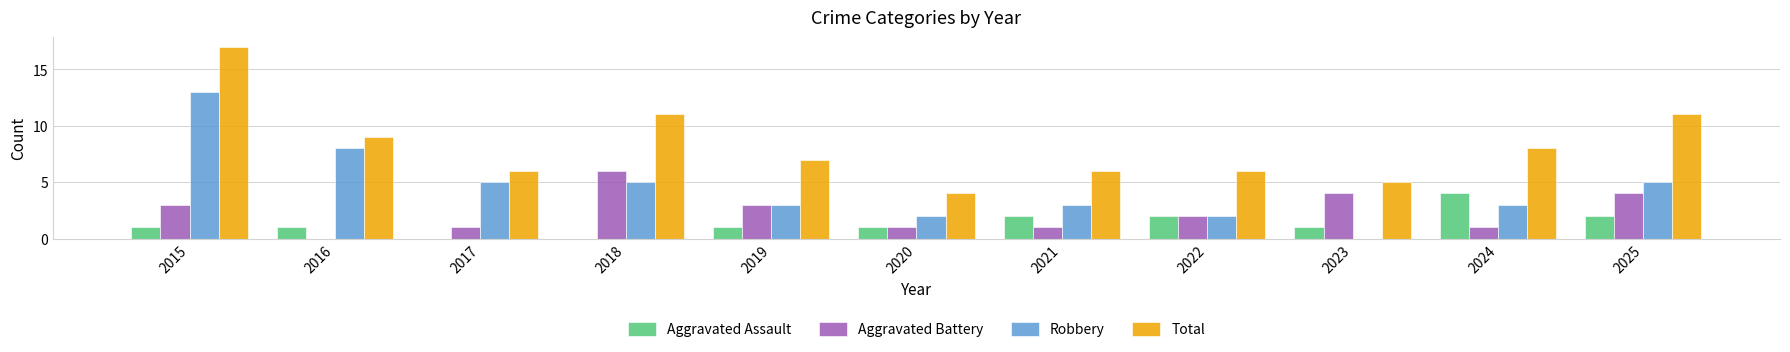

Reading right to left, list all the values displayed in this chart.

Aggravated Assault: 2	4	1	2	2	1	1	0	0	1	1
Aggravated Battery: 4	1	4	2	1	1	3	6	1	0	3
Robbery: 5	3	0	2	3	2	3	5	5	8	13
Total: 11	8	5	6	6	4	7	11	6	9	17